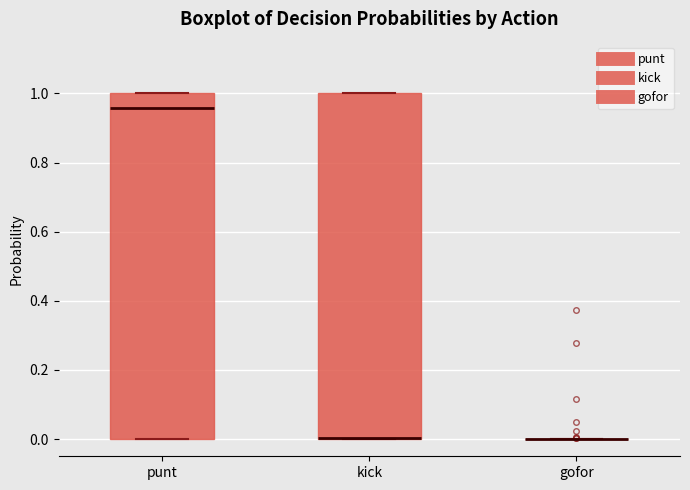

Reading left to right, transcribe this box plot: for each box, give where its median line is, the range the box spans, and where its two whiskers end, as read against the y-axis. The values are not printed on the chart, so give them approximately, as read against the axis.

punt: median 0.96, box 0.00 to 1.00, whiskers 0.00 to 1.00
kick: median 0.00 (drawn on the box's lower edge), box 0.00 to 1.00, whiskers 0.00 to 1.00
gofor: box collapsed to a line at 0.00, whiskers 0.00 to 0.00